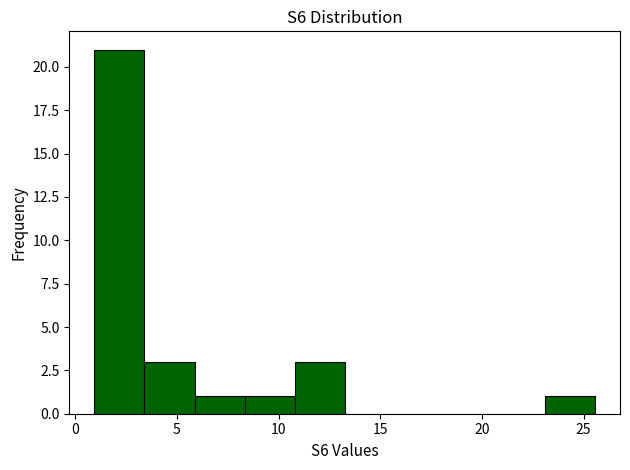

Which range on the x-axis has the tallest bar?

1.0 to 3.5